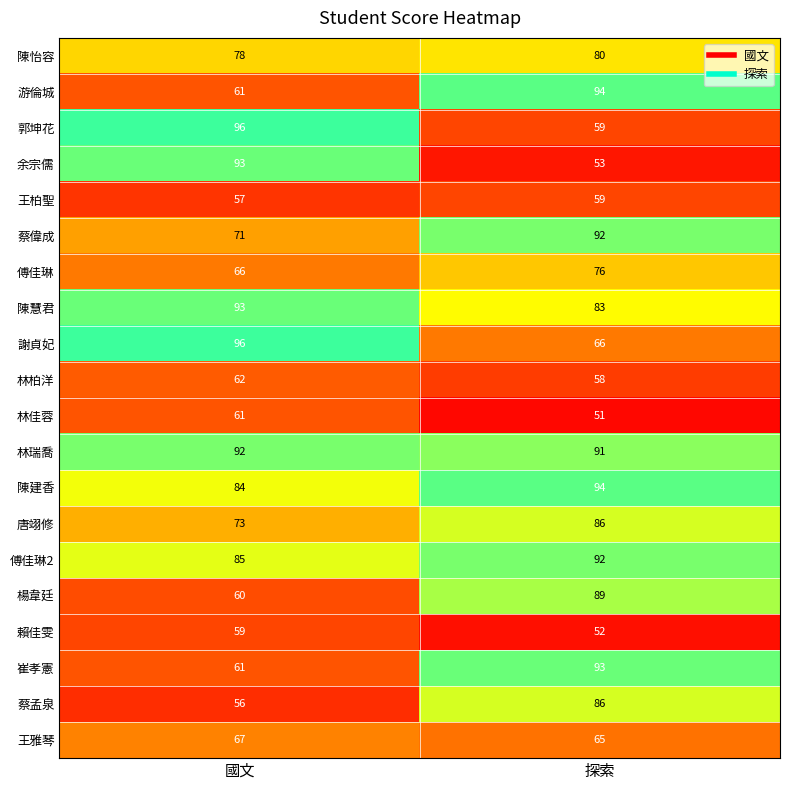

True or false: 唐翊修 has a value of 124 at 國文.

False